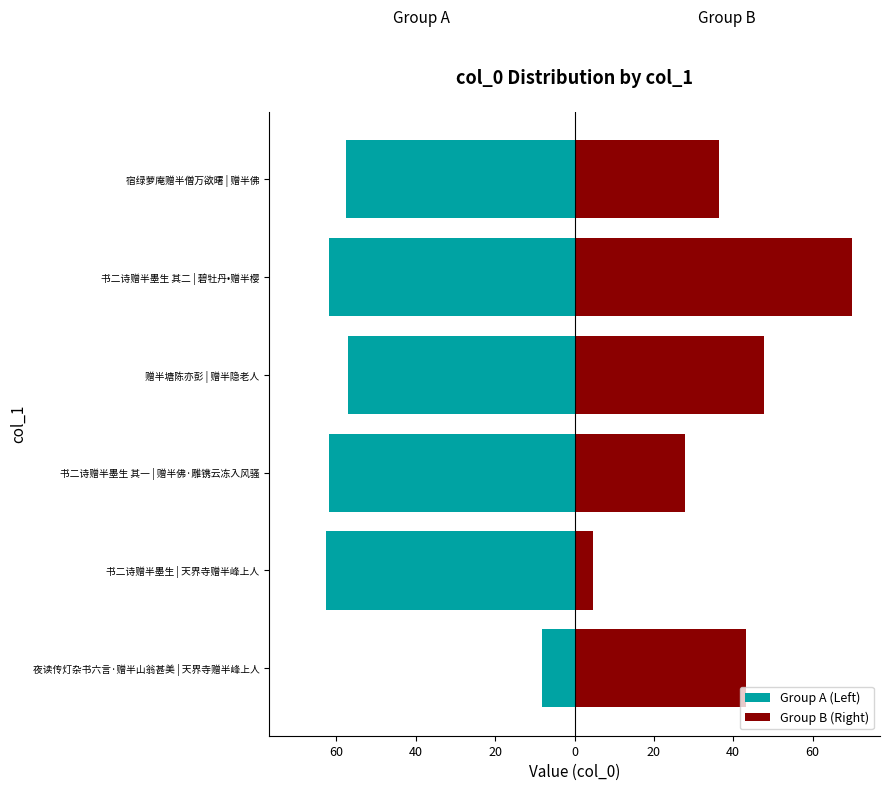

How many categories are shown in the chart?

6